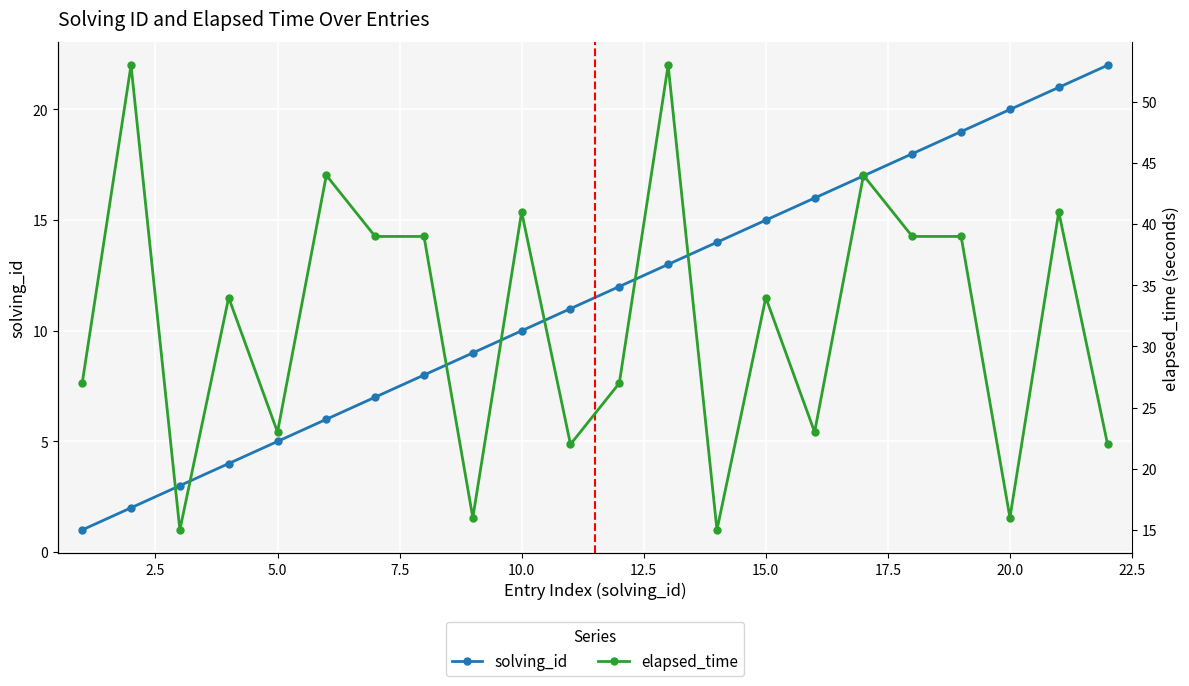

What is the maximum value for solving_id?

22